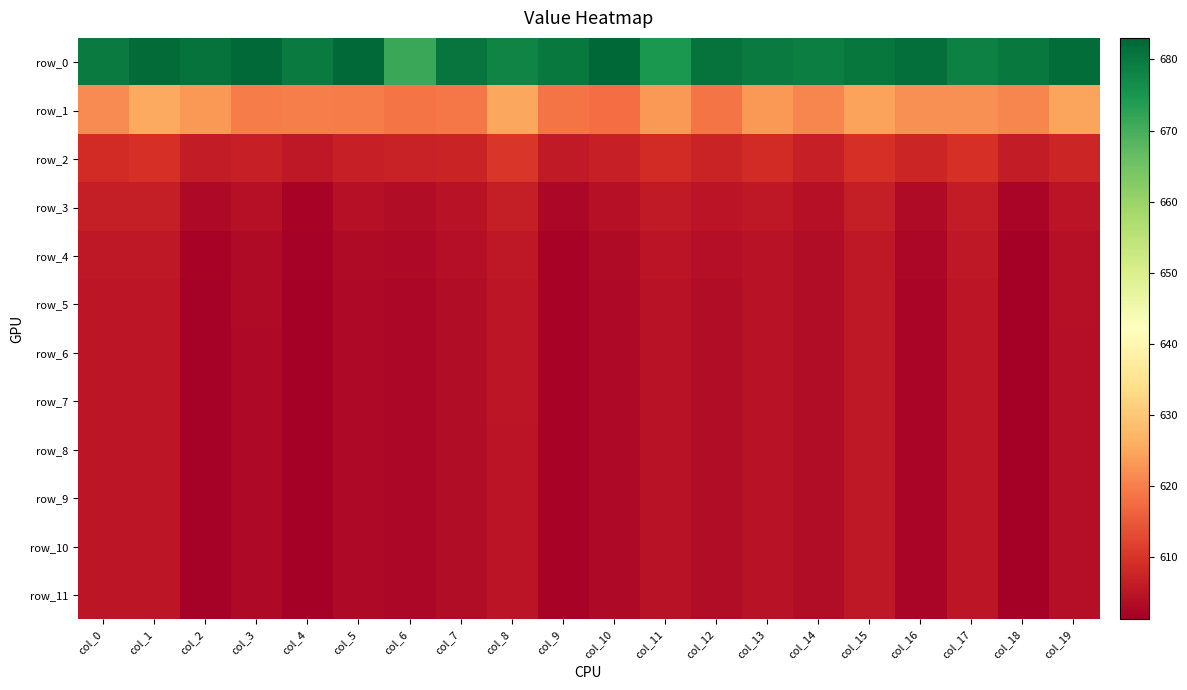

How many values in the row_8 series are below 603?

8